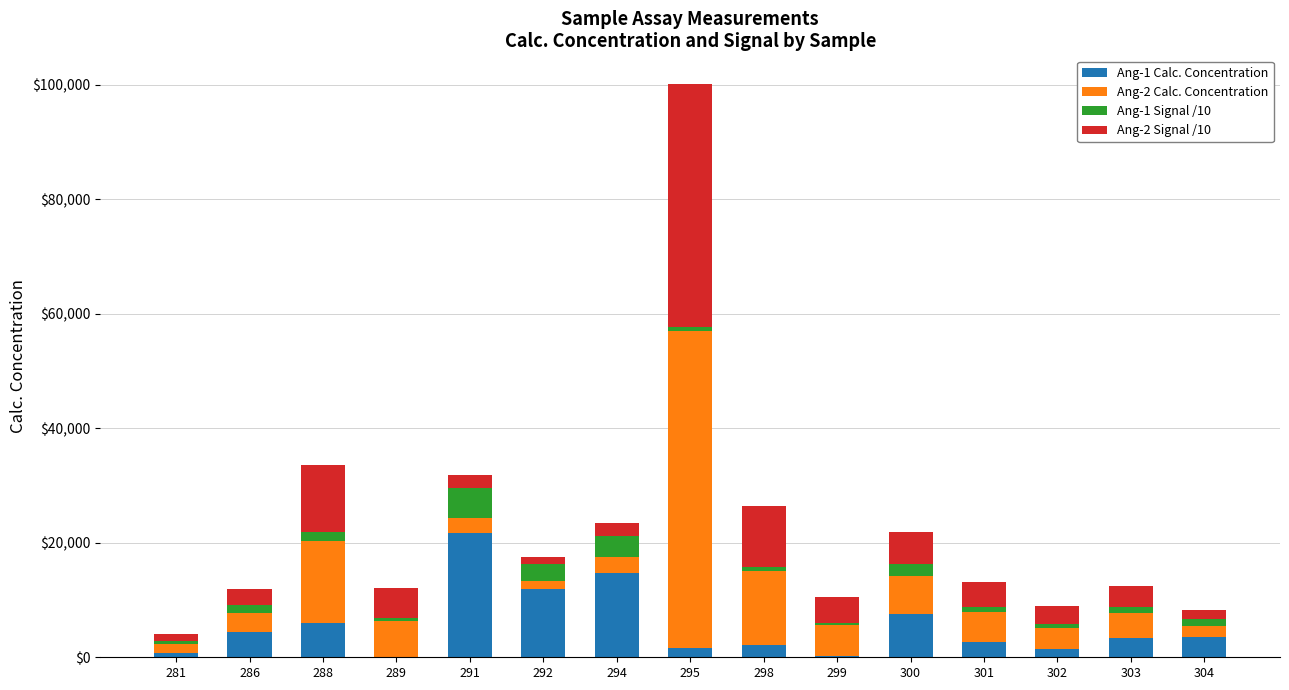

What is the average value of the Ang-1 Calc. Concentration series?

5459.0